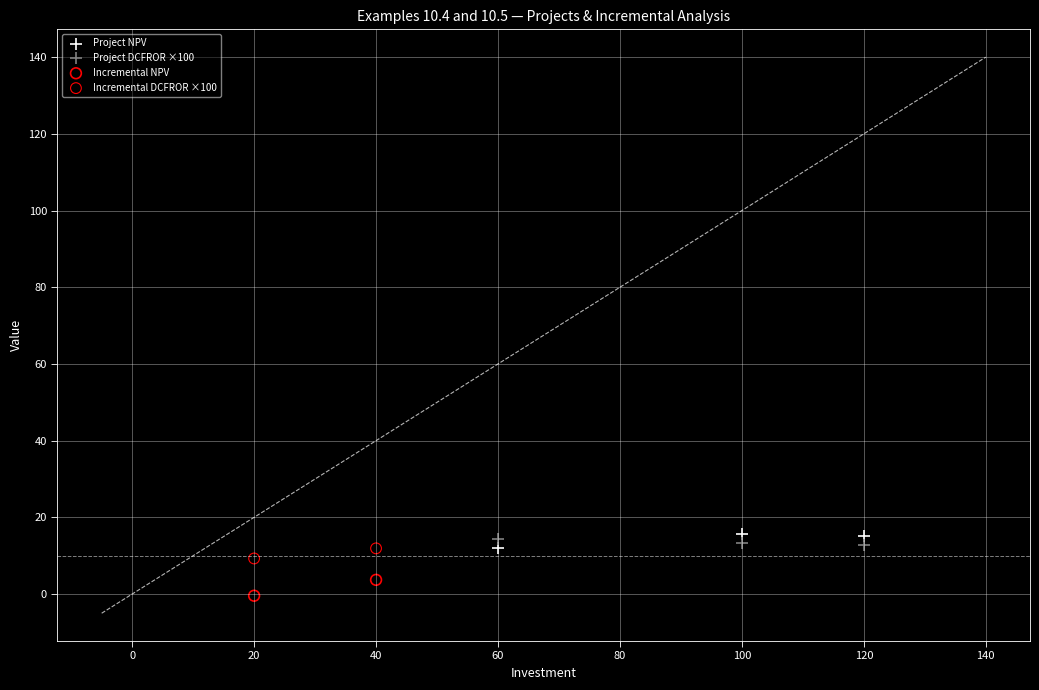

What are all the series names shown in the legend?

Project NPV, Project DCFROR ×100, Incremental NPV, Incremental DCFROR ×100